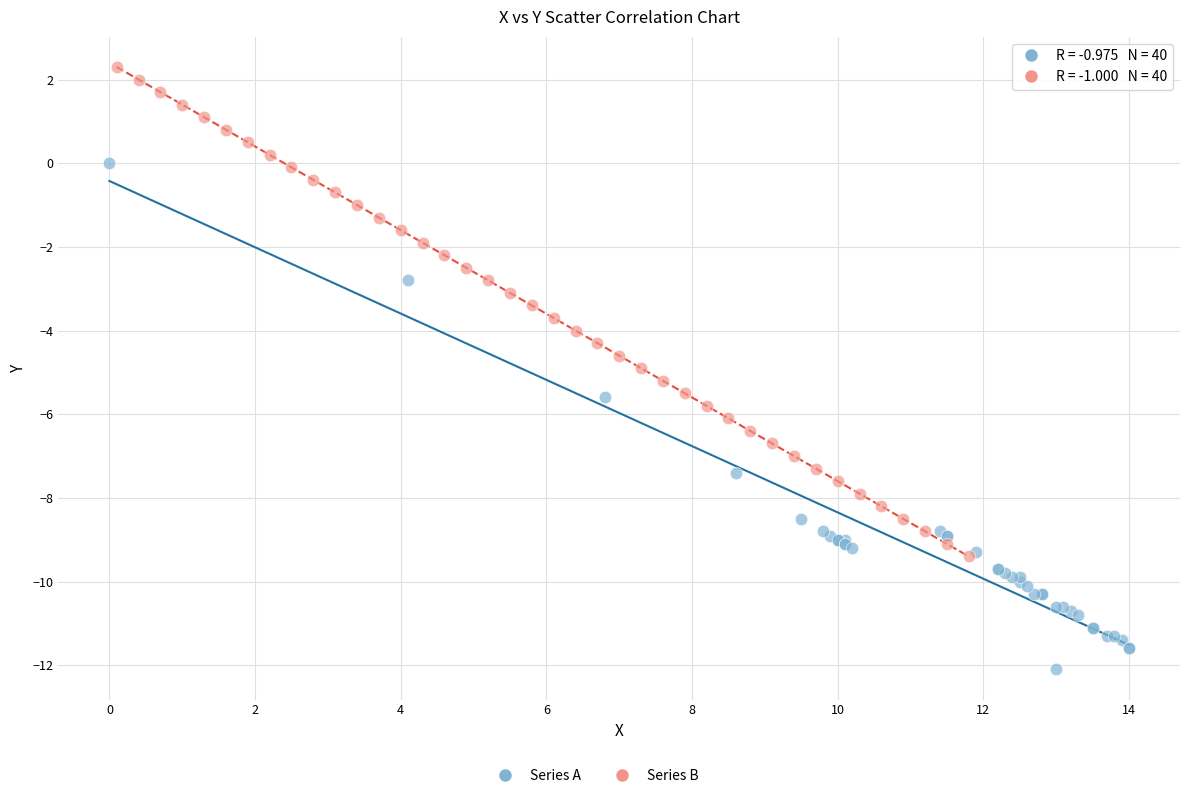

Which series contains the highest Y value?

Series B